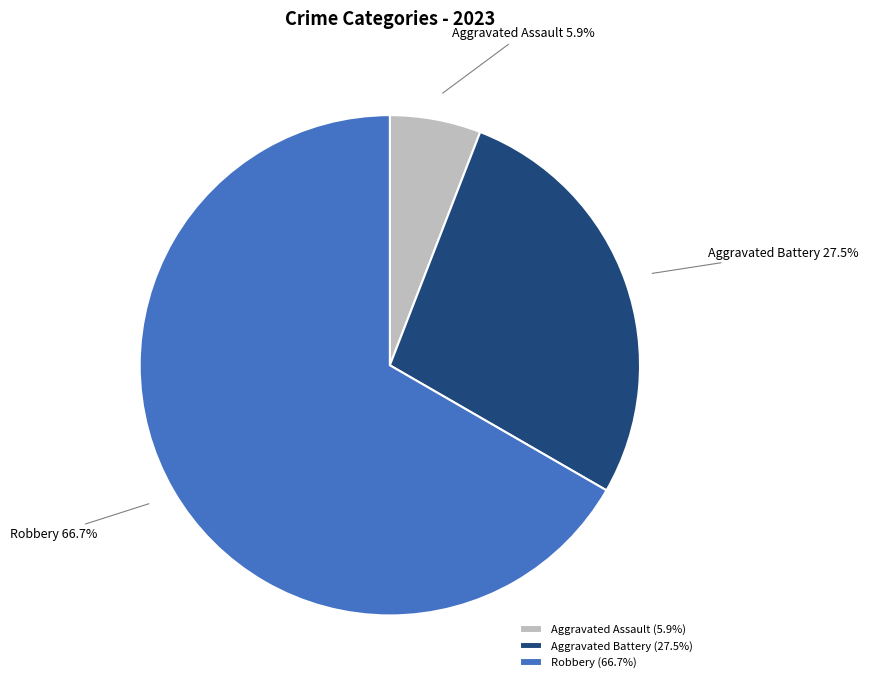

Combined, do Robbery and Aggravated Assault account for over 50%?

Yes